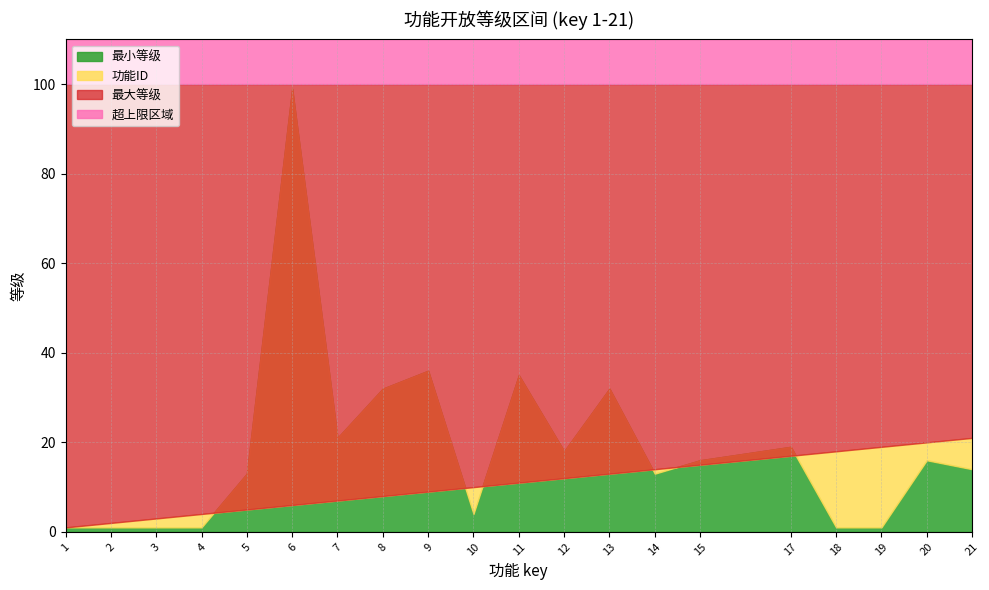

What is the value of the 最大等级 point at the 2nd from the left?

100